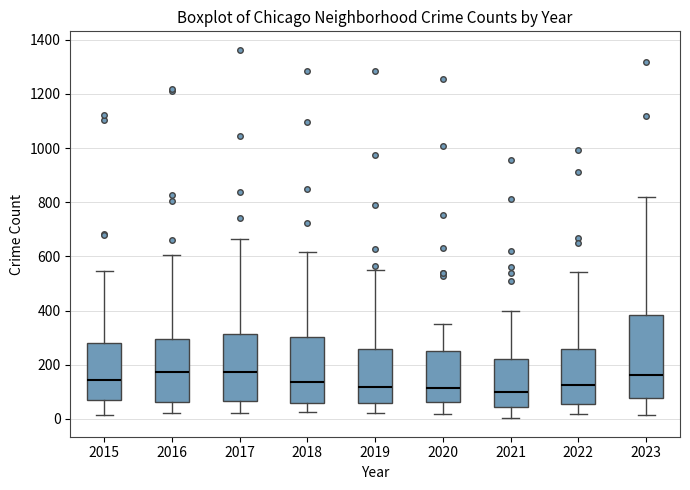

Reading left to right, read every box against the y-axis: the position of its median line, the range the box covers, and the ends of its whiskers. The values are not printed on the chart, so give them approximately, as read against the axis.

2015: median 140, box 80 to 280, whiskers 20 to 540
2016: median 180, box 60 to 300, whiskers 20 to 600
2017: median 180, box 60 to 320, whiskers 20 to 660
2018: median 140, box 60 to 300, whiskers 20 to 620
2019: median 120, box 60 to 260, whiskers 20 to 560
2020: median 120, box 60 to 240, whiskers 20 to 360
2021: median 100, box 40 to 220, whiskers 0 to 400
2022: median 120, box 60 to 260, whiskers 20 to 540
2023: median 160, box 80 to 380, whiskers 20 to 820